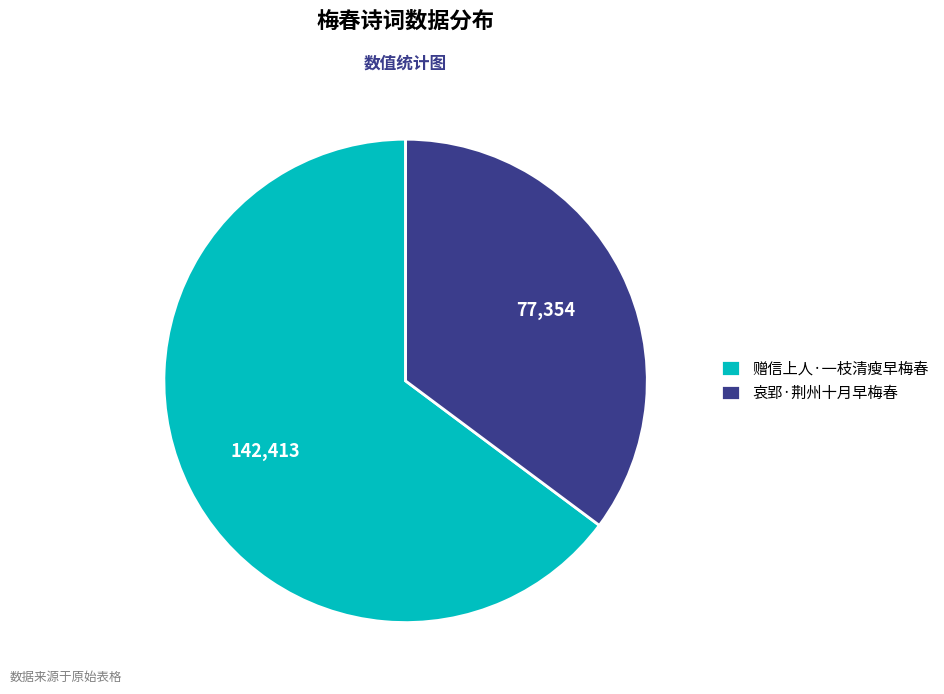

Which category has the smallest portion of the pie?

哀郢·荆州十月早梅春